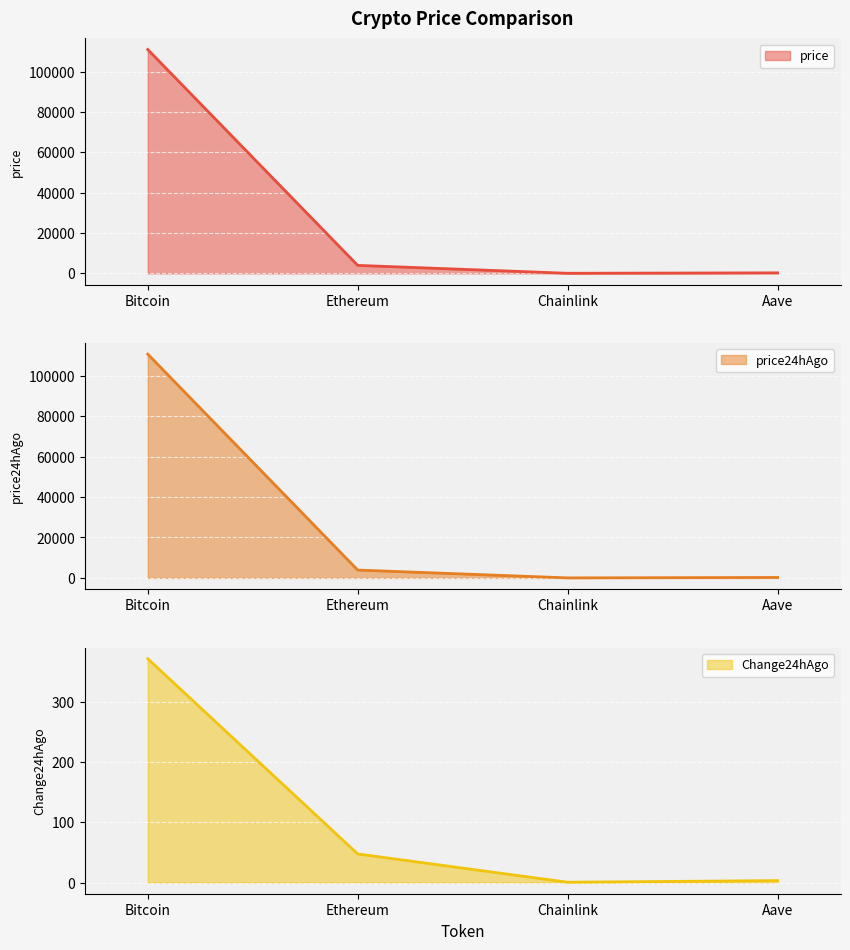

Which category has the highest value in the price series?

Bitcoin